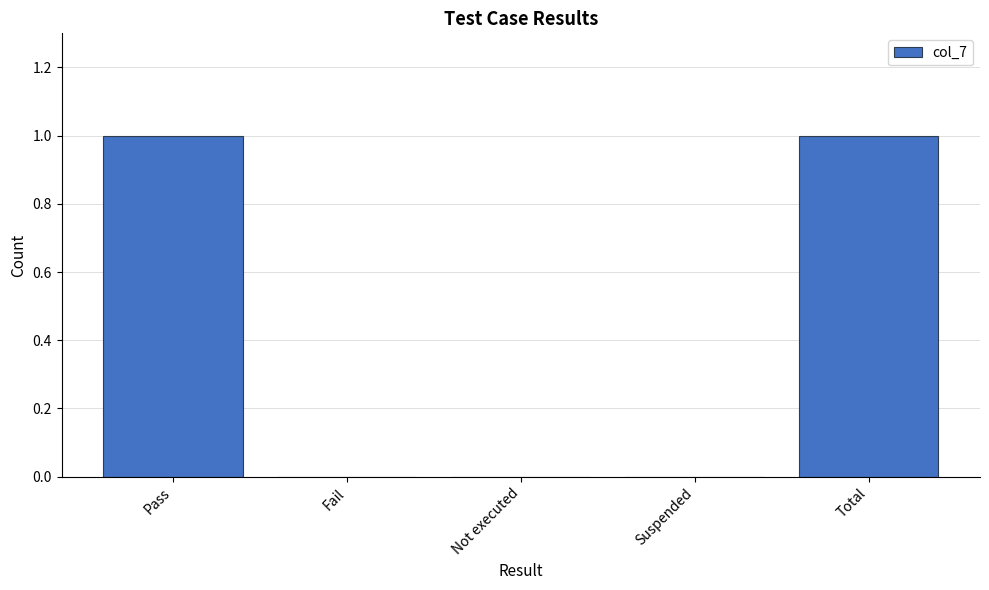

Is it true that the value at Not executed is 0?

True